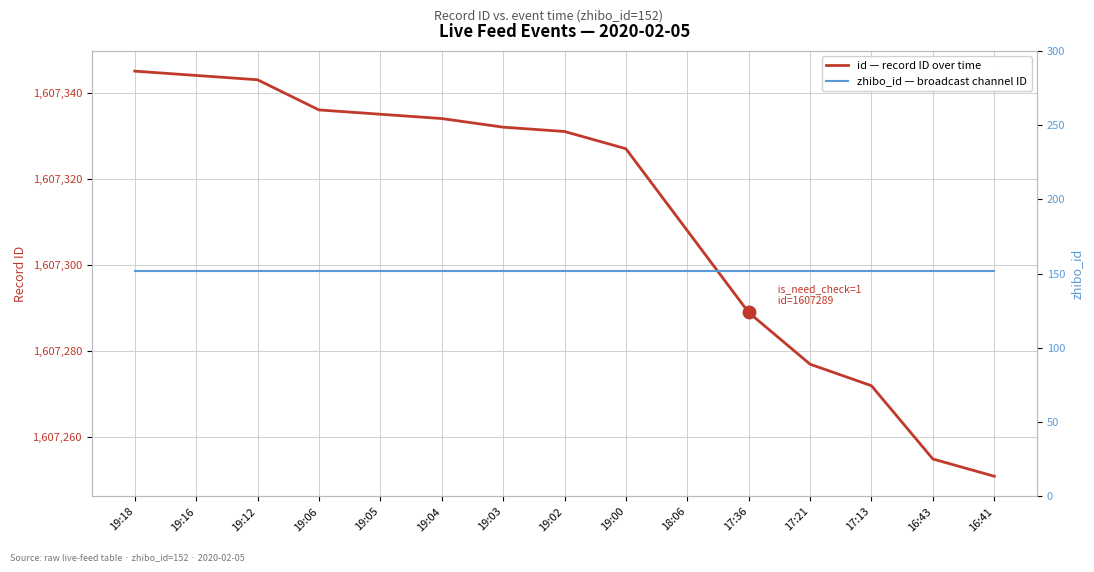

What is the value of the id — record ID over time point at the 3rd from the left?

1607343